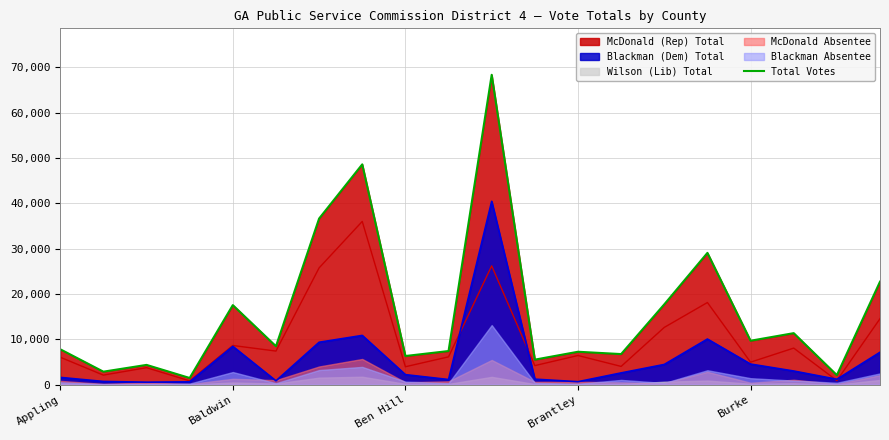

Where is the data nearest to the value 34909?

6